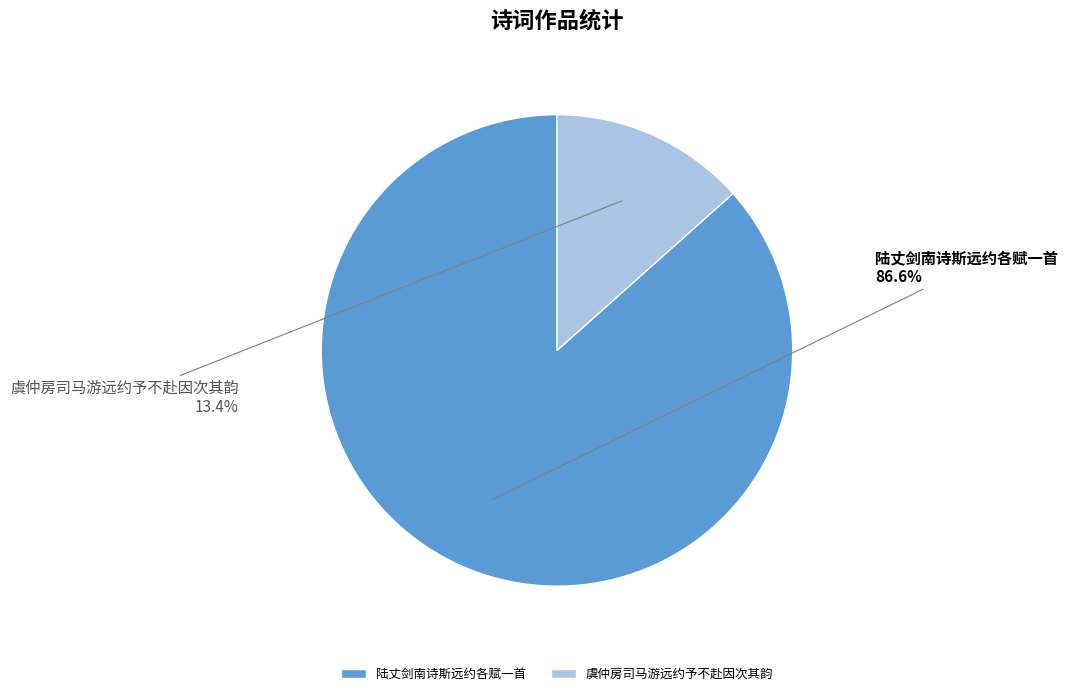

Approximately how many times larger is the value at 虞仲房司马游远约予不赴因次其韵 compared to 陆丈剑南诗斯远约各赋一首?

0.2